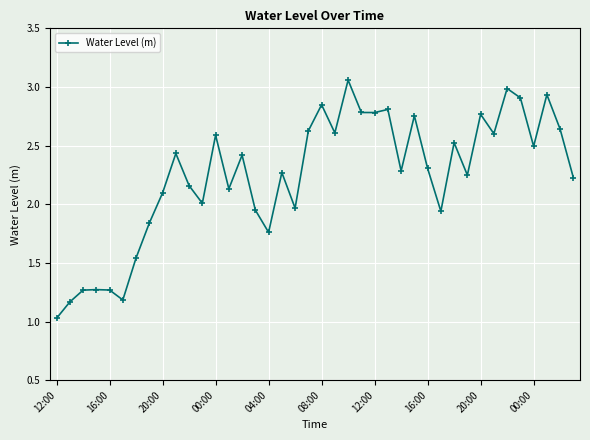

Count the number of categories in the chart.

40